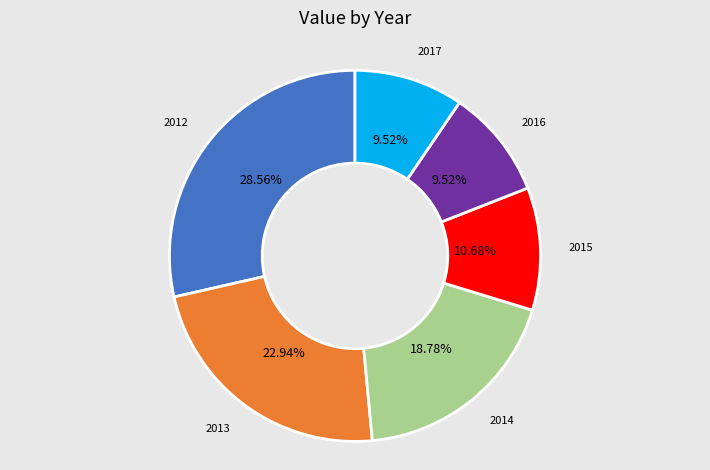

Do 2017 and 2012 together represent more than half of the pie?

No